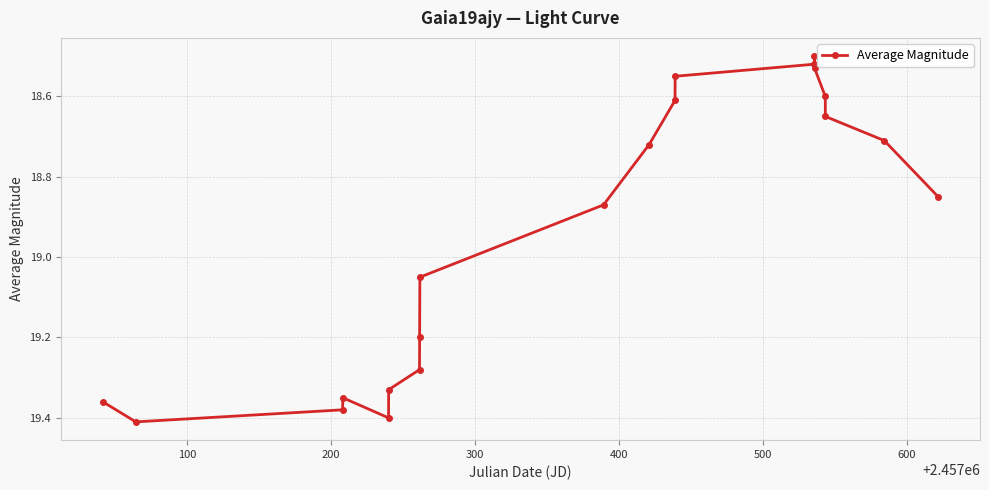

How many interior local valleys (lower than both neighbors) does the data have?

2